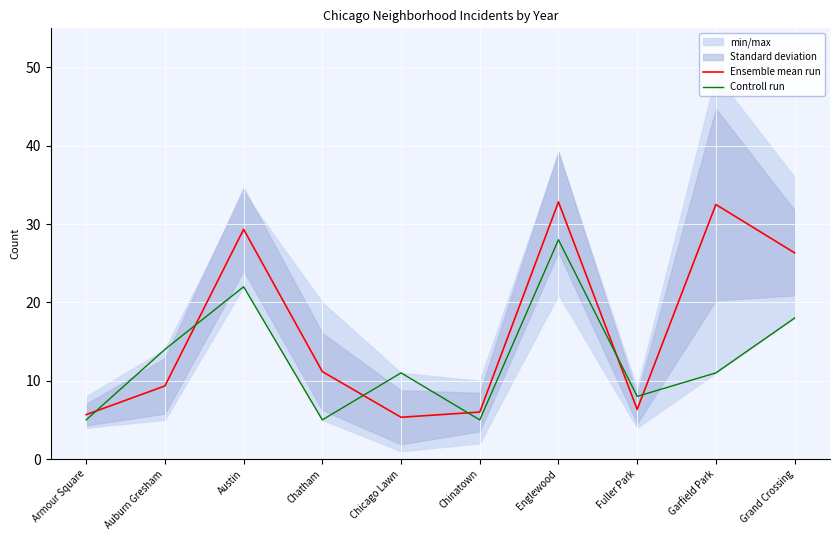

The value of Ensemble mean run at Garfield Park is 20.1. True or false?

False